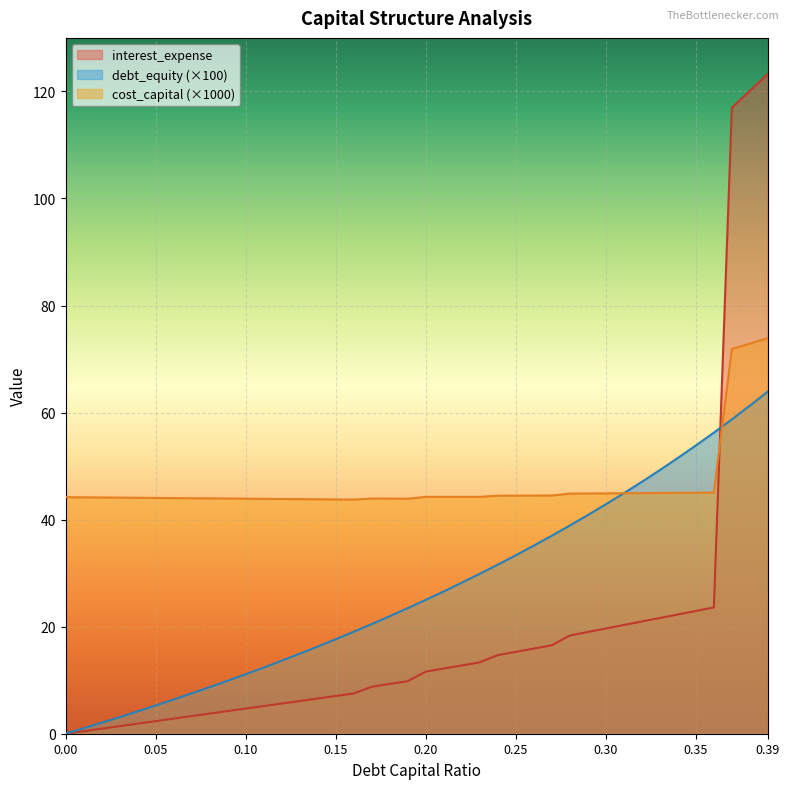

Reading right to left, list all the values displayed in this chart.

debt_capital: 63.9	61.3	58.7	56.2	53.8	51.5	49.2	47.1	44.9	42.9	40.8	38.9	37.0	35.1	33.3	31.6	29.9	28.2	26.6	25.0	23.5	21.9	20.5	19.1	17.6	16.3	14.9	13.6	12.4	11.1	9.9	8.7	7.5	6.4	5.3	4.2	3.1	2.0	1.0	0.0
cost_capital: 73.9	72.9	71.9	45.0	45.0	45.0	45.0	44.9	44.9	44.9	44.9	44.9	44.5	44.5	44.5	44.5	44.2	44.2	44.2	44.2	43.9	43.9	43.9	43.7	43.8	43.8	43.8	43.9	43.9	43.9	43.9	44.0	44.0	44.0	44.0	44.1	44.1	44.1	44.2	44.2
interest_expense: 123.3	120.1	116.9	23.6	22.9	22.3	21.6	21.0	20.3	19.7	19.0	18.3	16.5	15.9	15.3	14.7	13.3	12.8	12.2	11.6	9.8	9.3	8.8	7.5	7.0	6.6	6.1	5.6	5.2	4.7	4.2	3.8	3.3	2.8	2.3	1.9	1.4	0.9	0.5	0.0